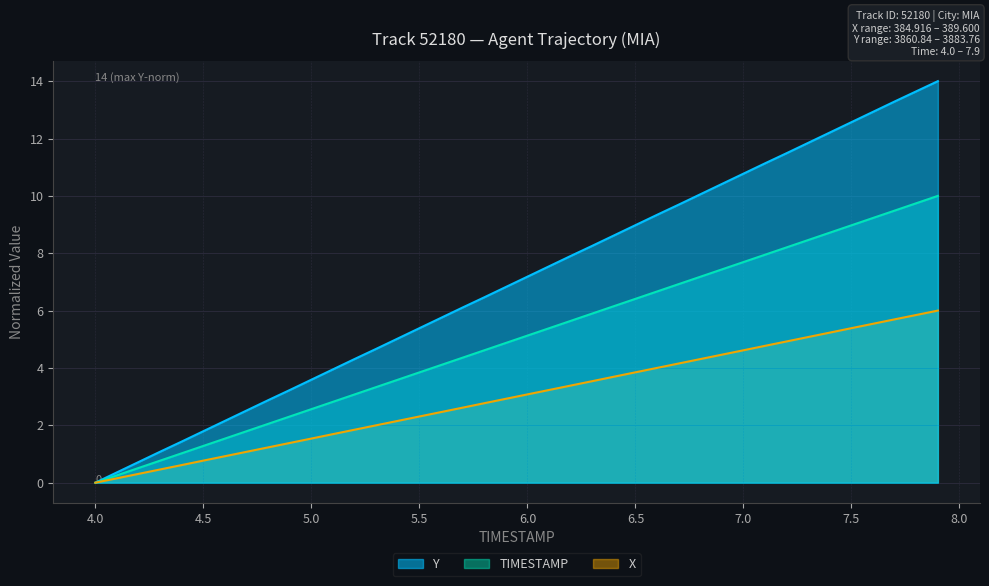

What is the greatest value displayed?

14.0